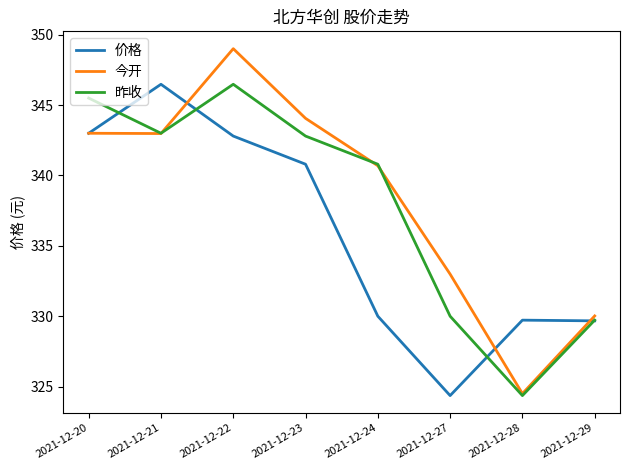

Where is 价格 nearest to the value 335?

2021-12-24